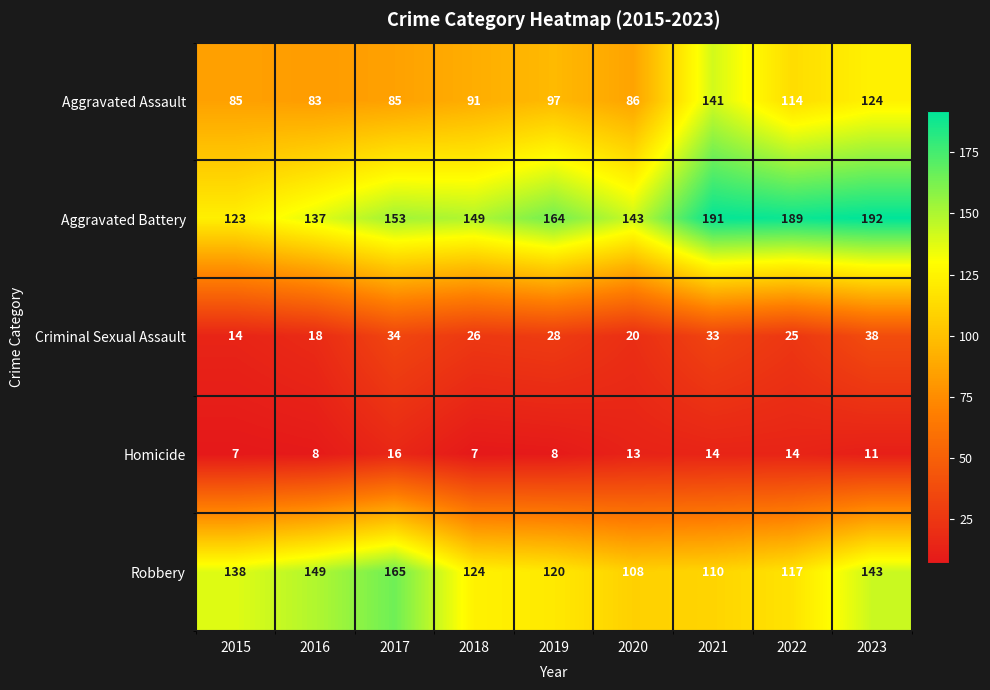

What value does the Aggravated Battery series have at 2020, to the nearest 5?

145